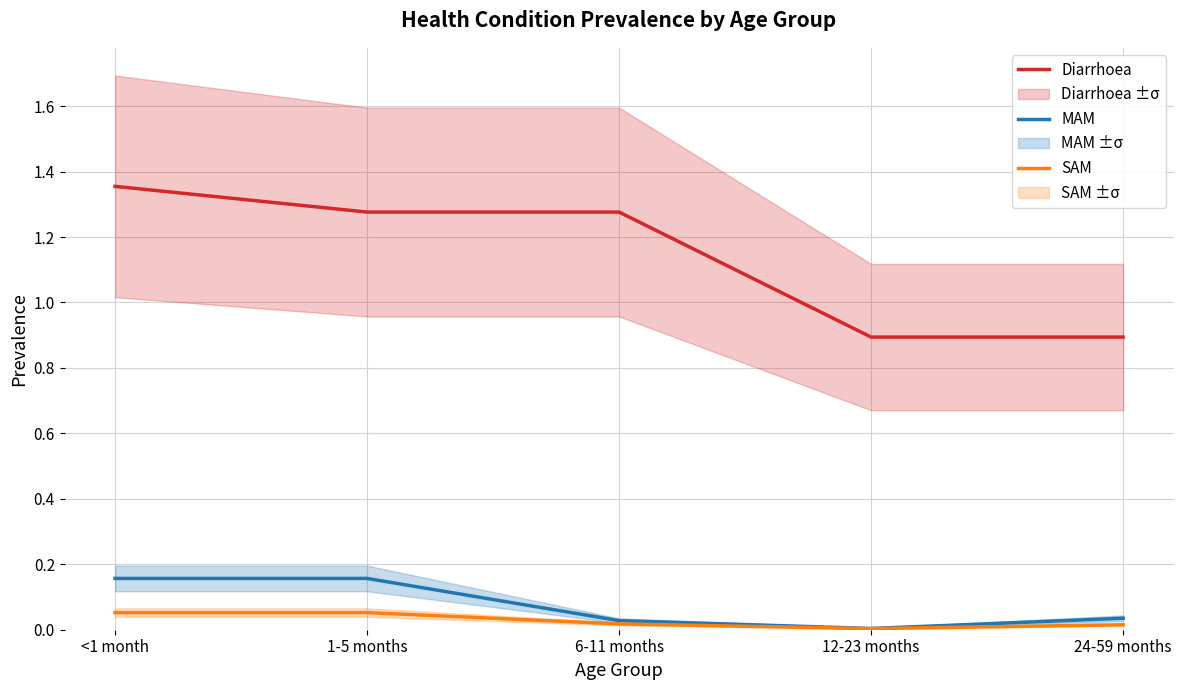

Read the Diarrhoea value at 6-11 months.

1.3